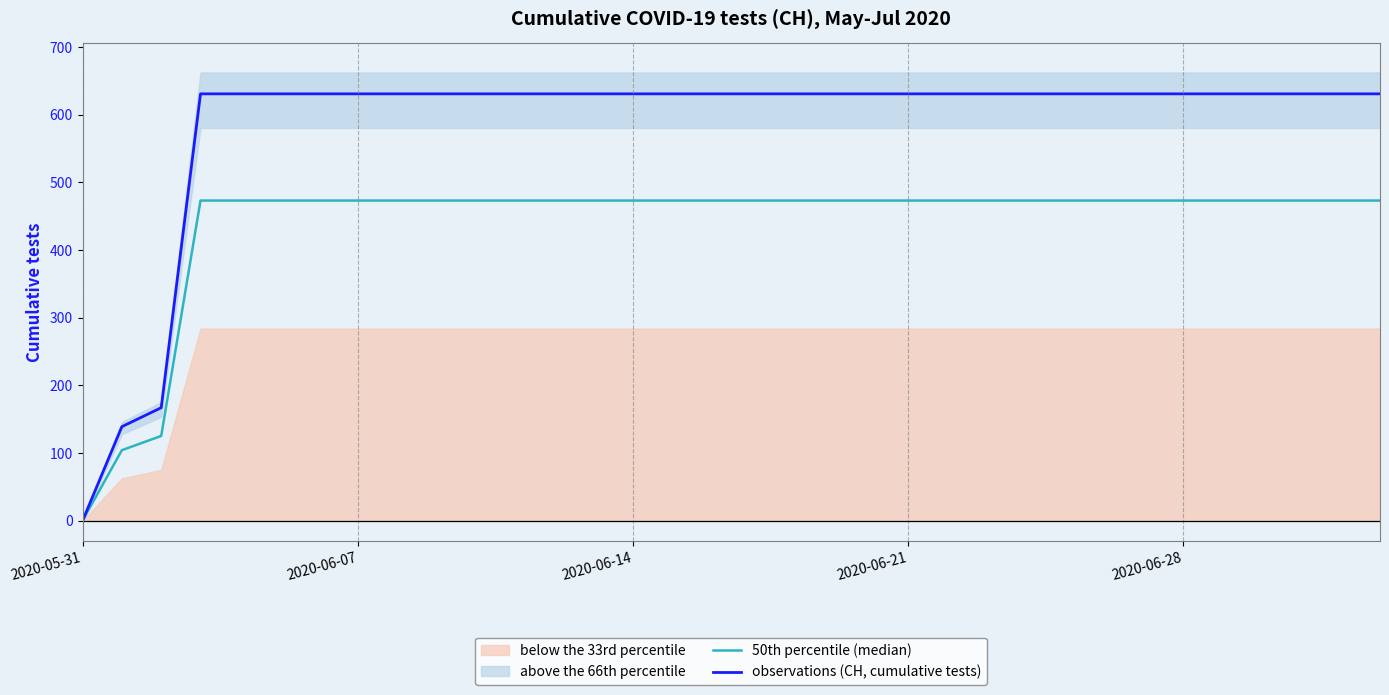

What is the highest value of the observations (CH, cumulative tests) series?

631.0